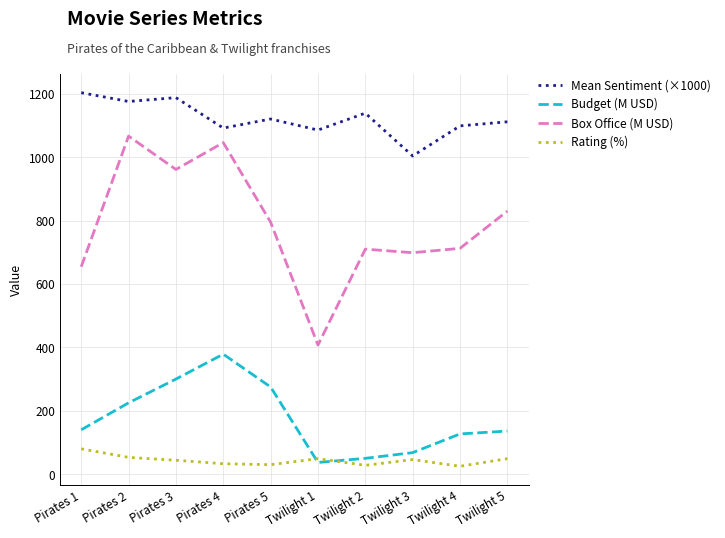

Does the chart have visible grid lines?

Yes